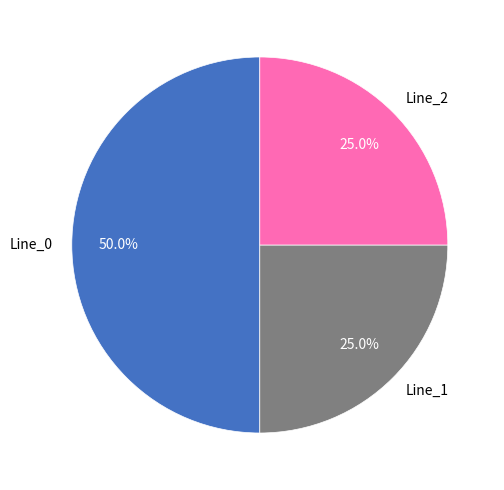

To the nearest percent, what is the difference between the largest and smallest slice percentages?

25%